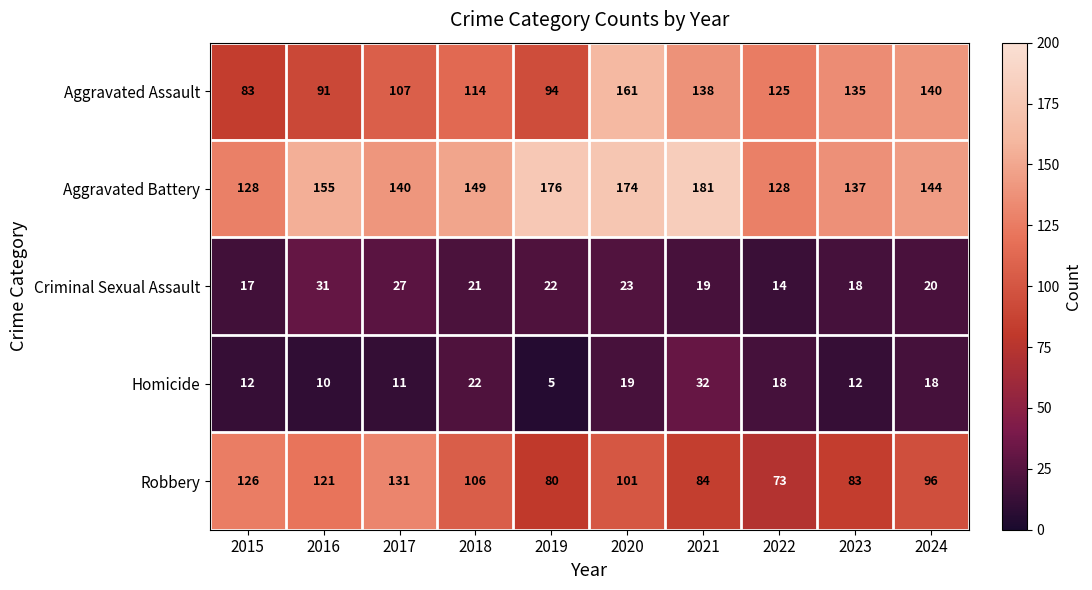

True or false: Robbery has a value of 32 at 2022.

False